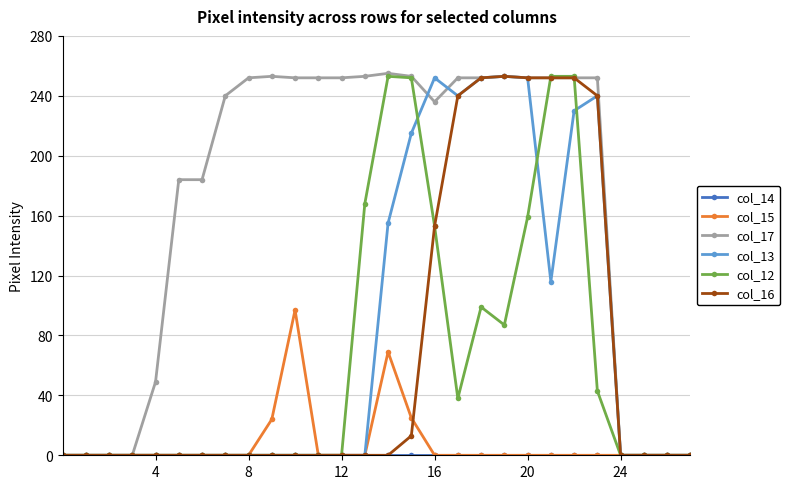

What is the greatest value displayed?

255